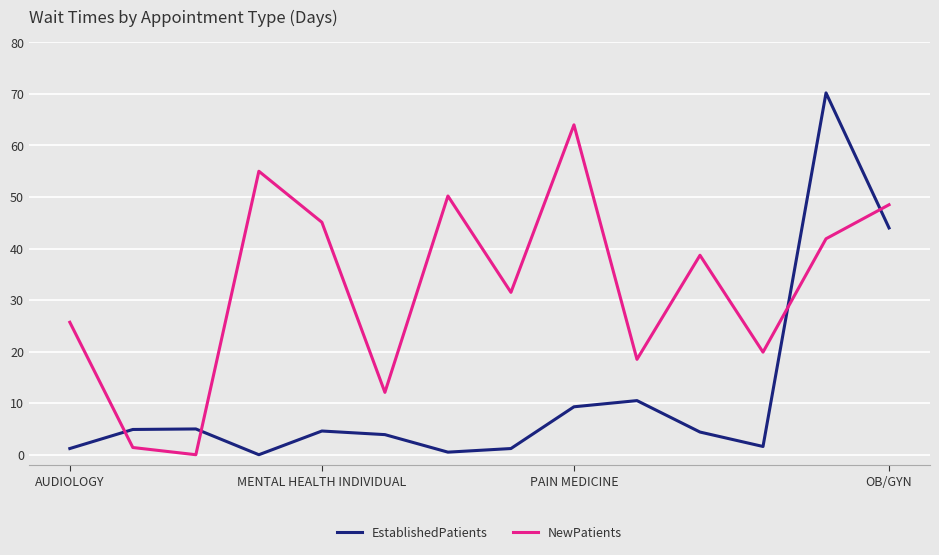

Which series has the largest range (max minus min)?

EstablishedPatients